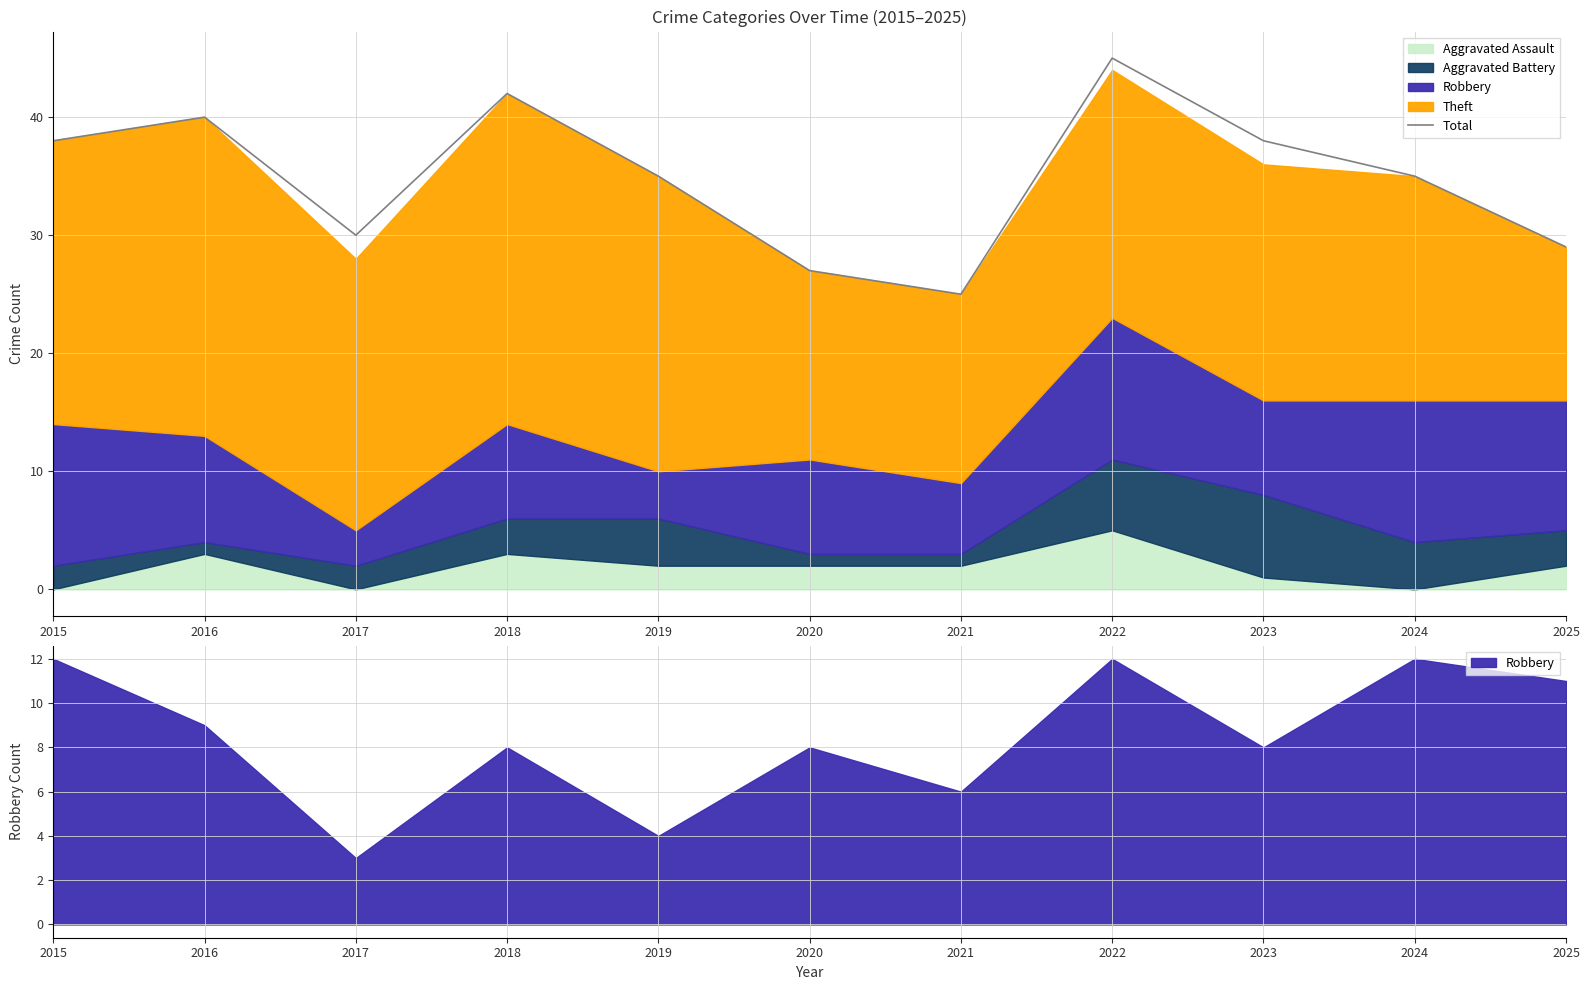

At which category does the data reach its first local valley?

2017